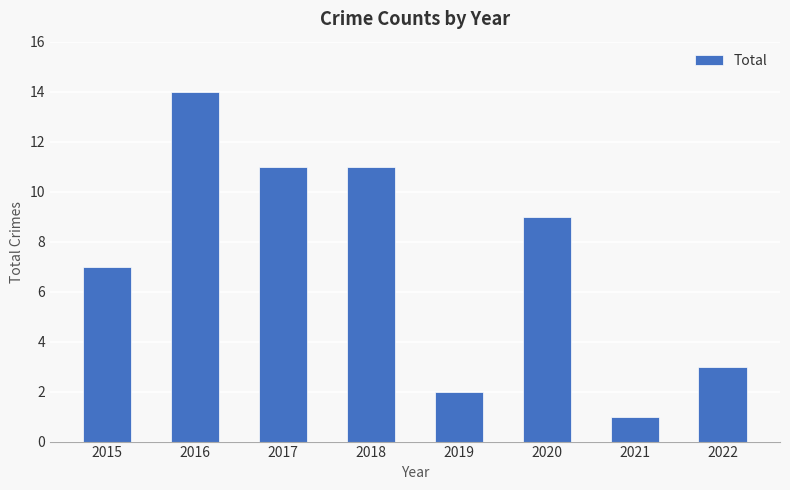

True or false: the data shows 12 at 2015.

False